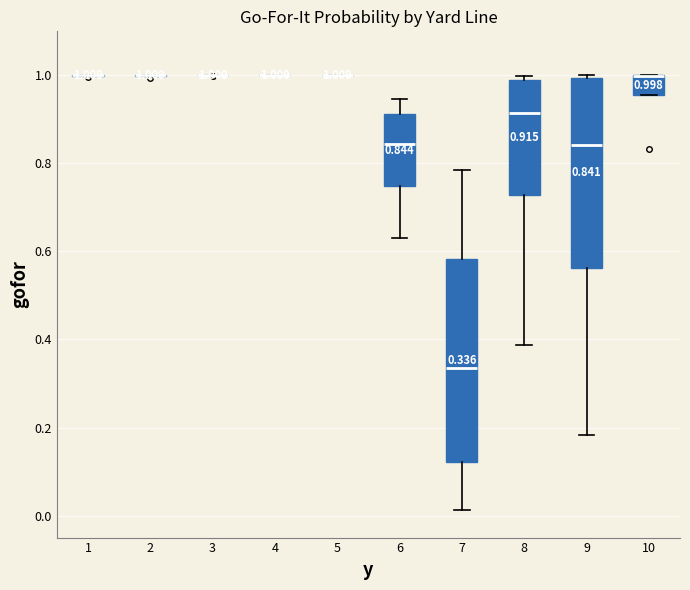

Comparing the boxes themselves (not the whiskers), which one is the tallest?

7